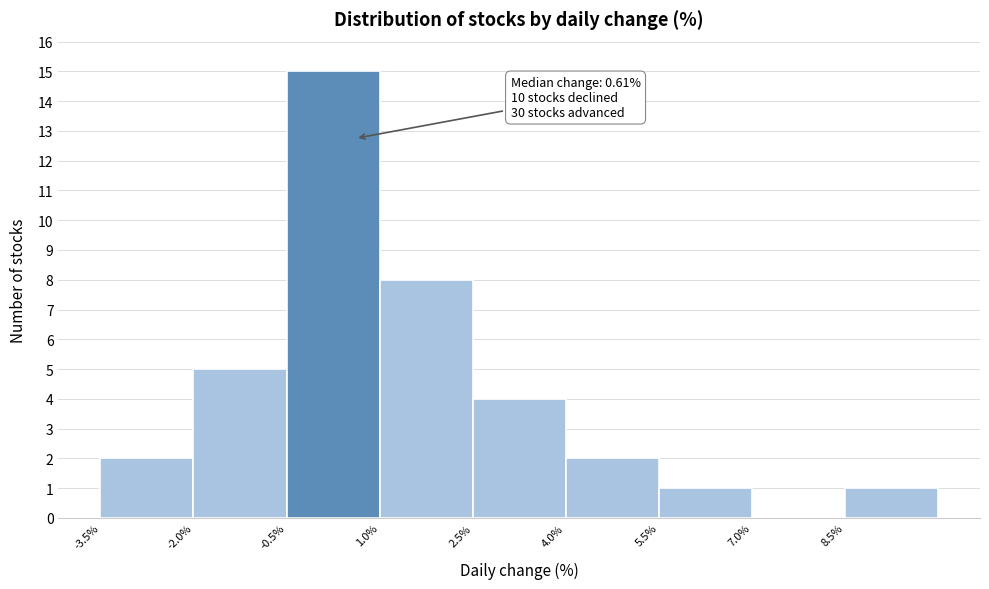

Which range on the x-axis has the tallest bar?

-0.5 to 1.0